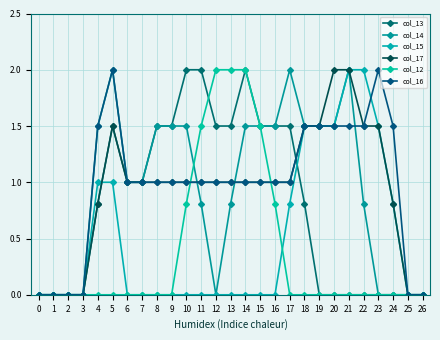

Does the chart have visible grid lines?

Yes